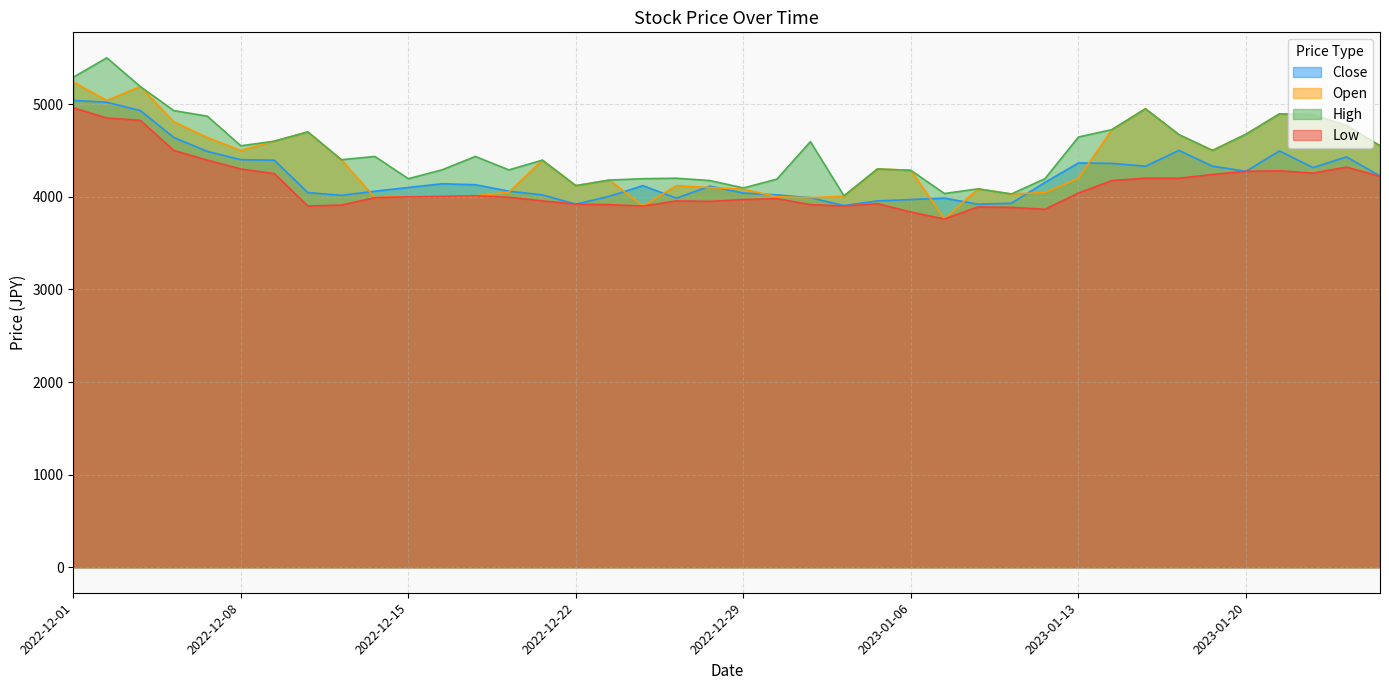

Between 2022-12-02 and 2022-12-19, which is larger?

2022-12-02